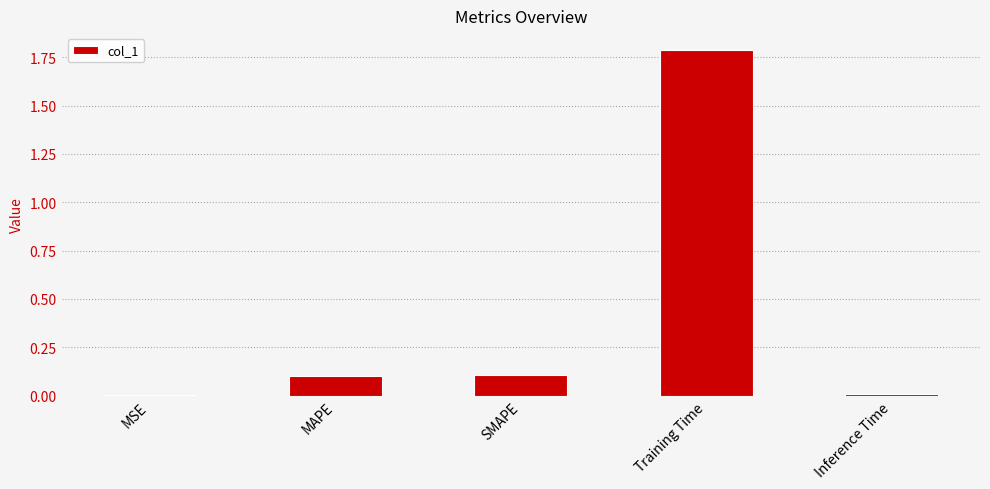

At which category does the chart reach its peak across all series?

Training Time